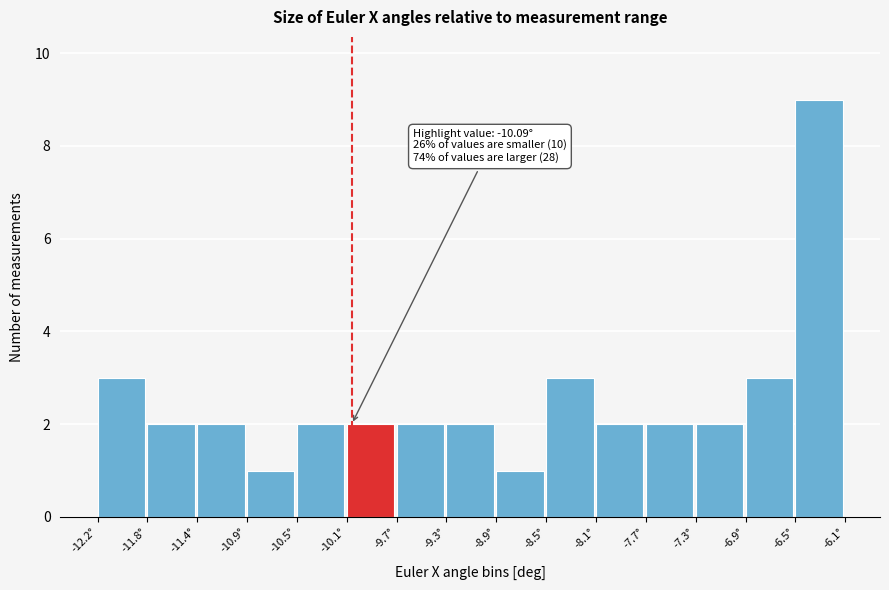

Which range on the x-axis has the tallest bar?

-6.50 to -6.05